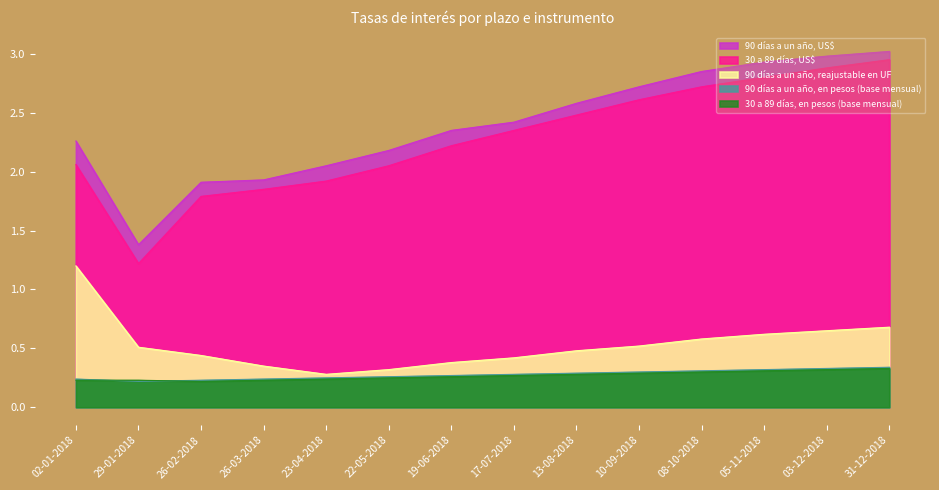

What position from the left is 08-10-2018?

11